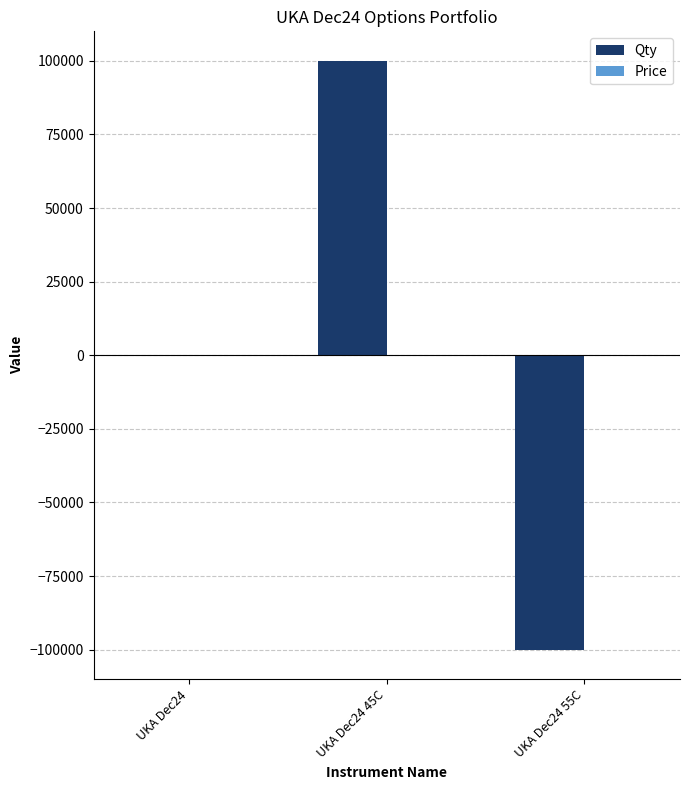

The value of Qty at UKA Dec24 is 0.0. True or false?

True